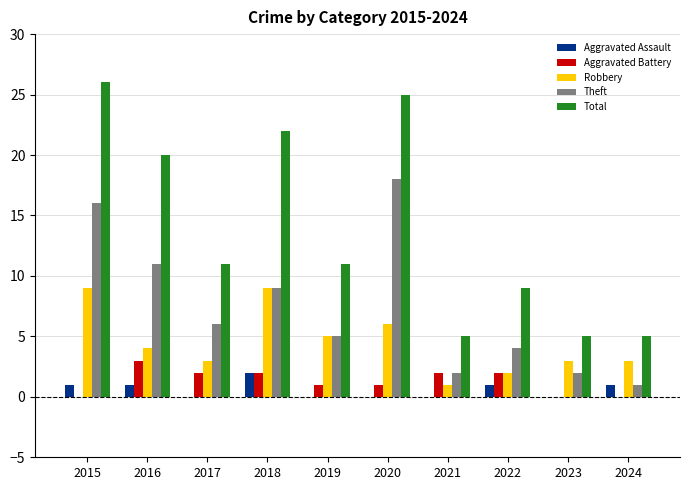

Reading left to right, list all the values displayed in this chart.

Aggravated Assault: 1	1	0	2	0	0	0	1	0	1
Aggravated Battery: 0	3	2	2	1	1	2	2	0	0
Robbery: 9	4	3	9	5	6	1	2	3	3
Theft: 16	11	6	9	5	18	2	4	2	1
Total: 26	20	11	22	11	25	5	9	5	5